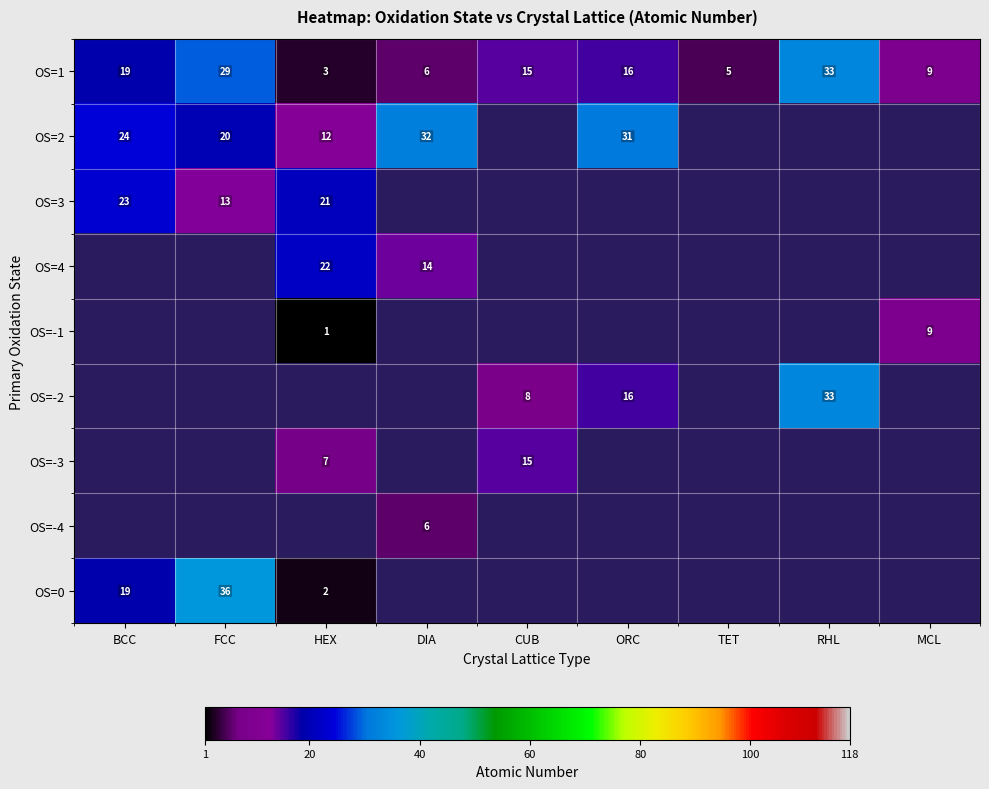

What is the sum of the OS=1 values at ORC and HEX?

19